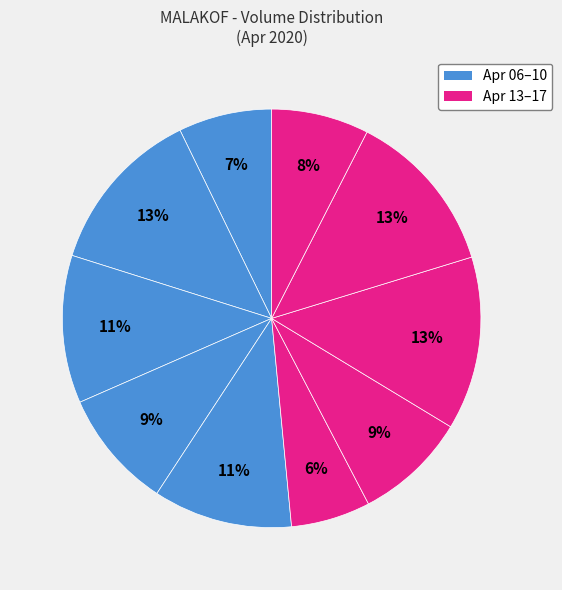

Count the number of slices in the pie.

10